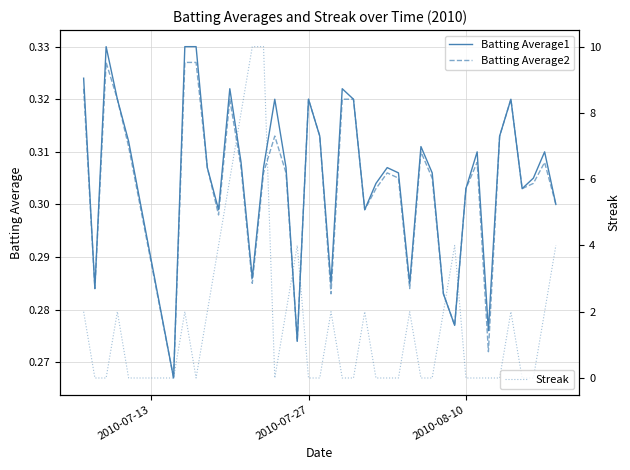

How many intersections are there between Streak and Batting Average2?

20